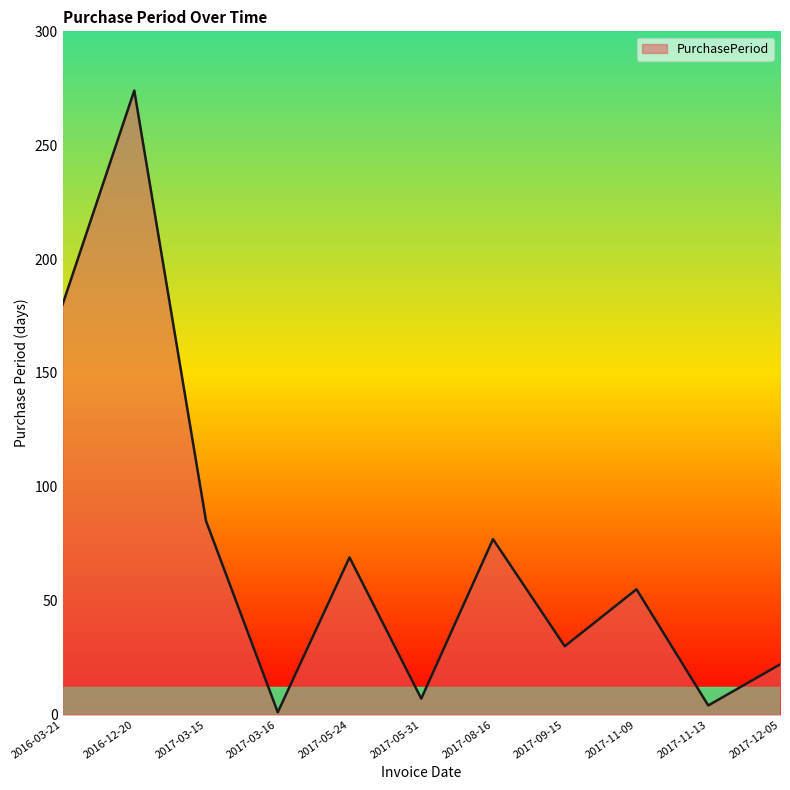

Rank the categories by value from lowest to highest.

2017-03-16, 2017-11-13, 2017-05-31, 2017-12-05, 2017-09-15, 2017-11-09, 2017-05-24, 2017-08-16, 2017-03-15, 2016-03-21, 2016-12-20